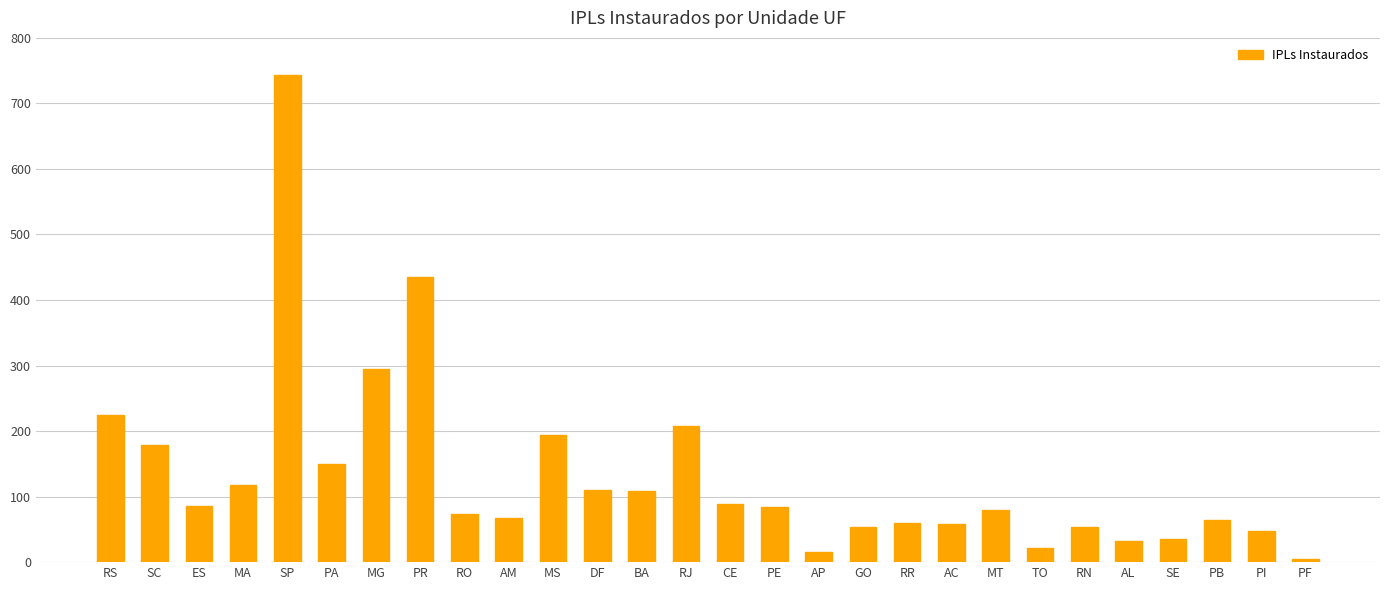

The value at RS is 305. True or false?

False